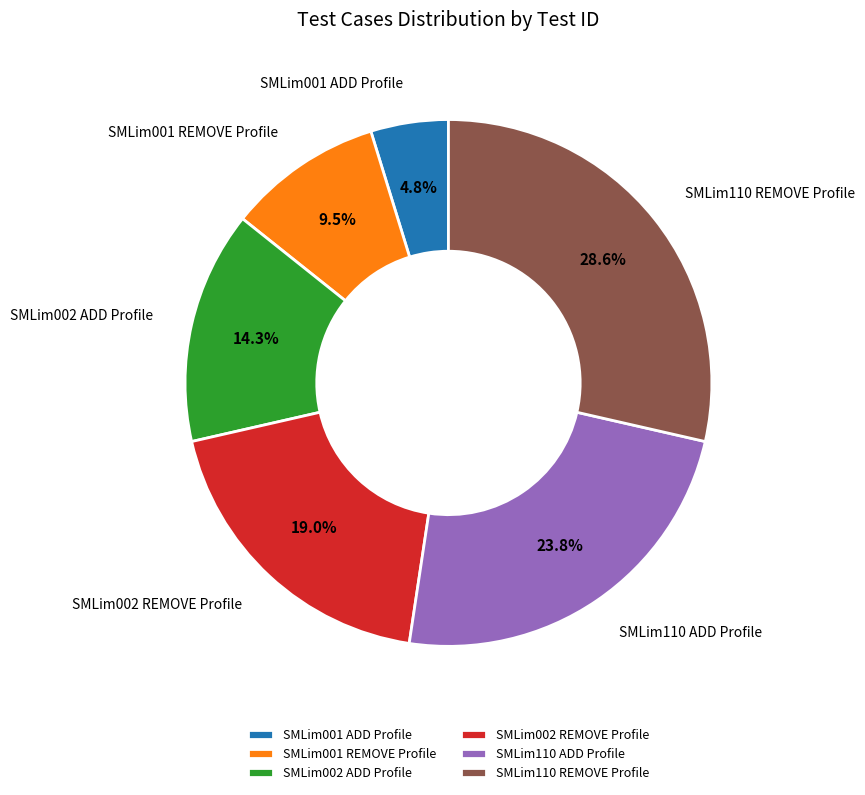

What percentage is NOT represented by SMLim002 ADD Profile?

85.7%